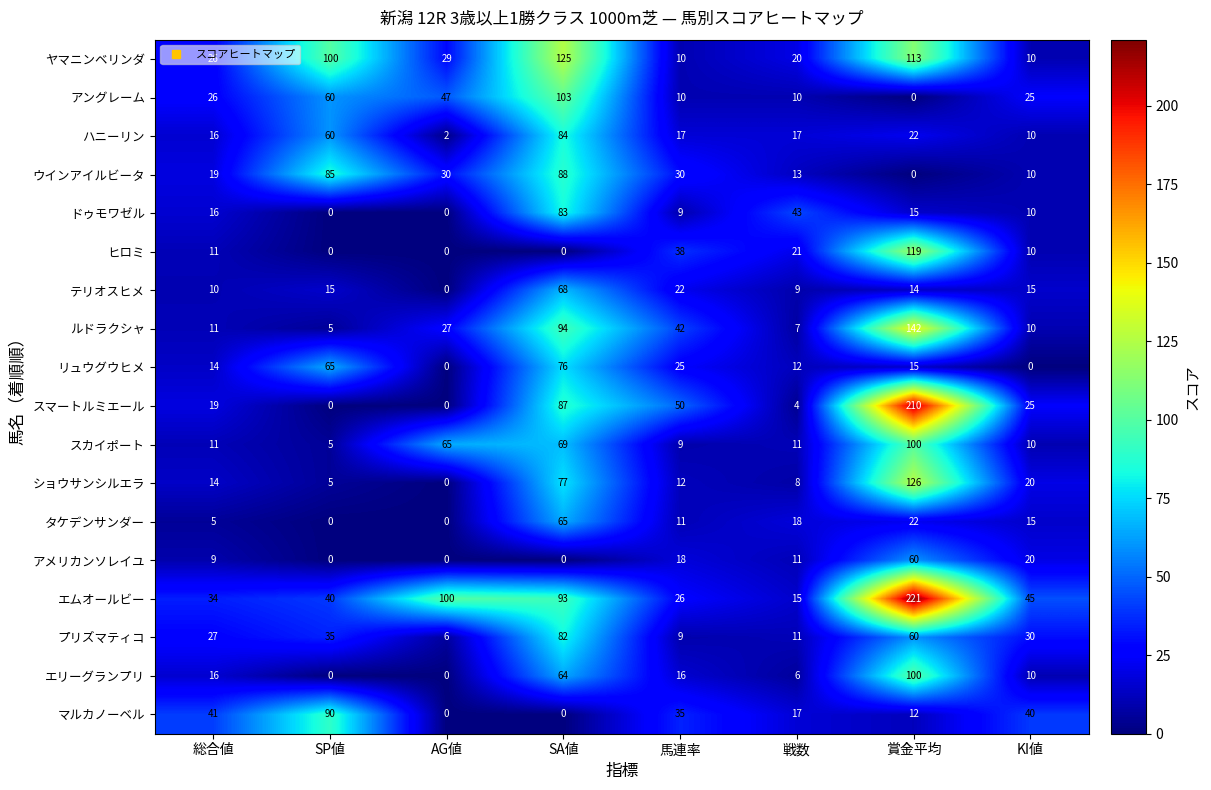

Which series has the widest spread of values?

スマートルミエール